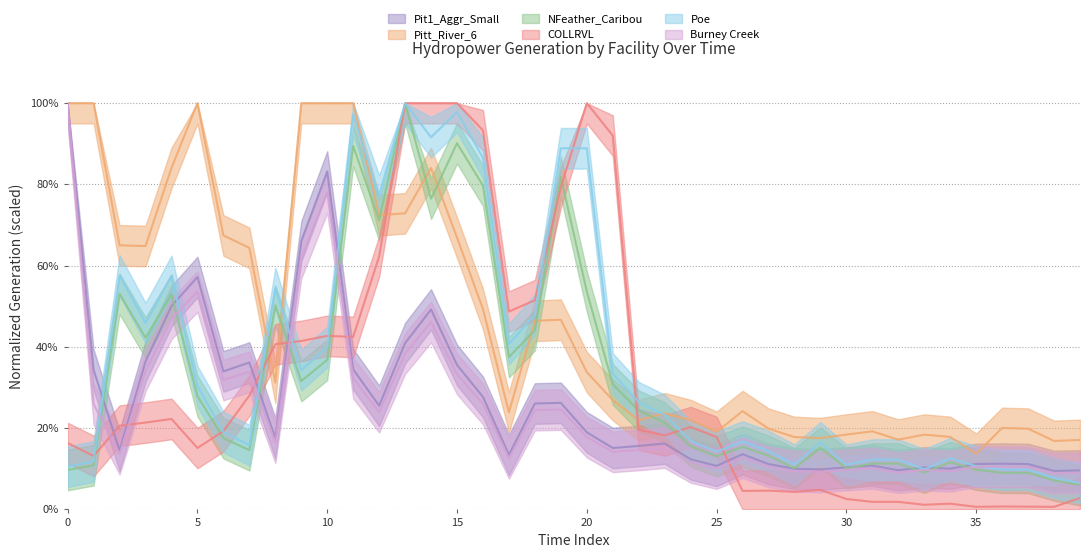

True or false: Burney Creek and Pit1_Aggr_Small cross at least once.

False